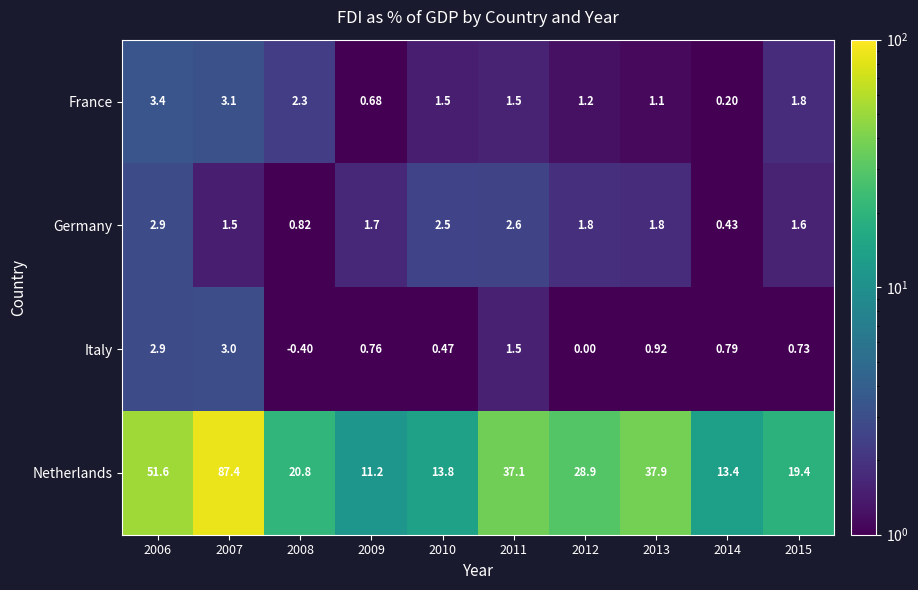

Count the number of data series in this chart.

4